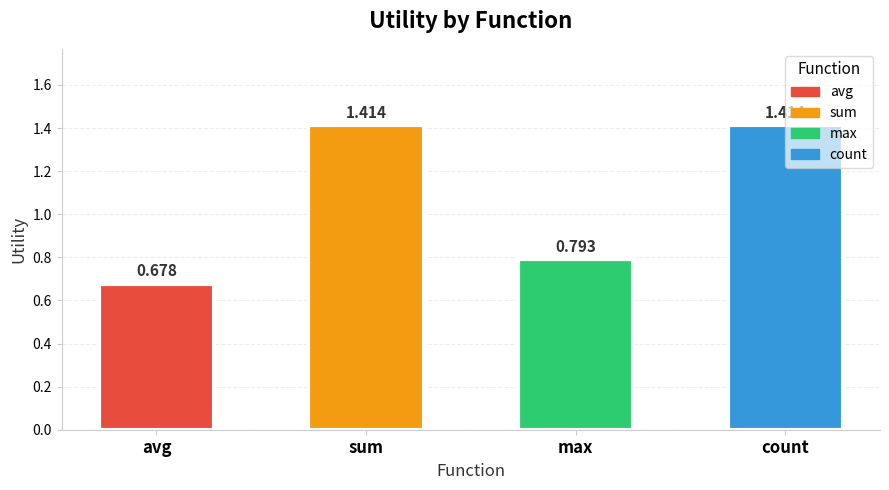

Where is the data nearest to the value 1?

max